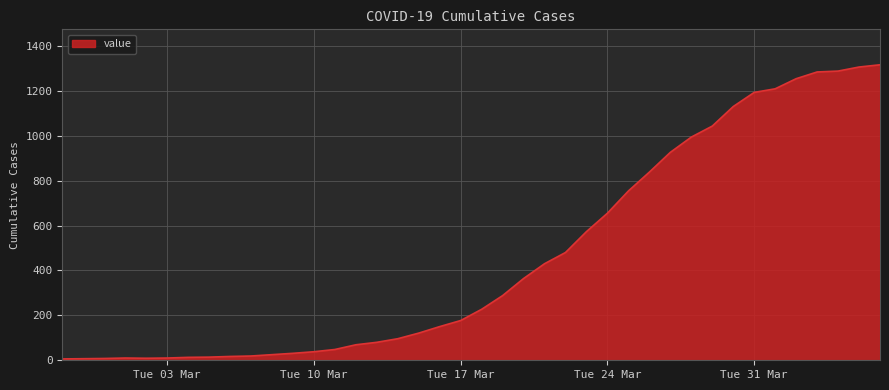

What is the difference between the maximum and minimum values?

1310